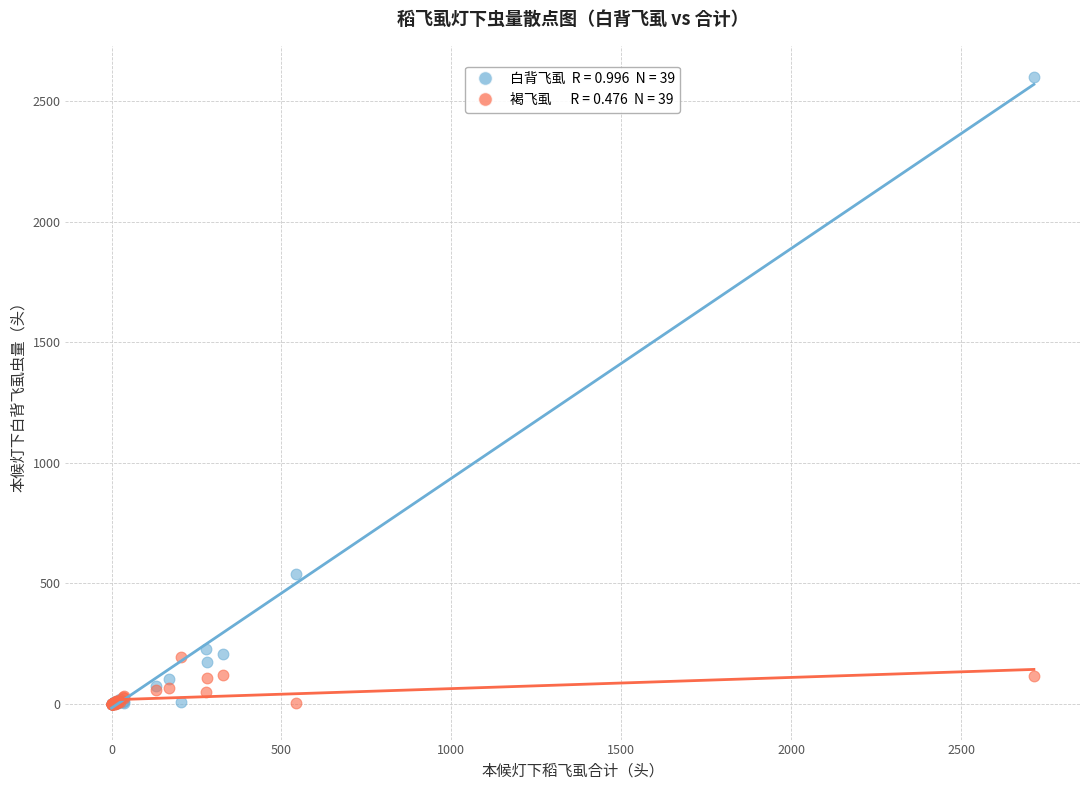

Across all series, what Y value is closest to 1300?

541